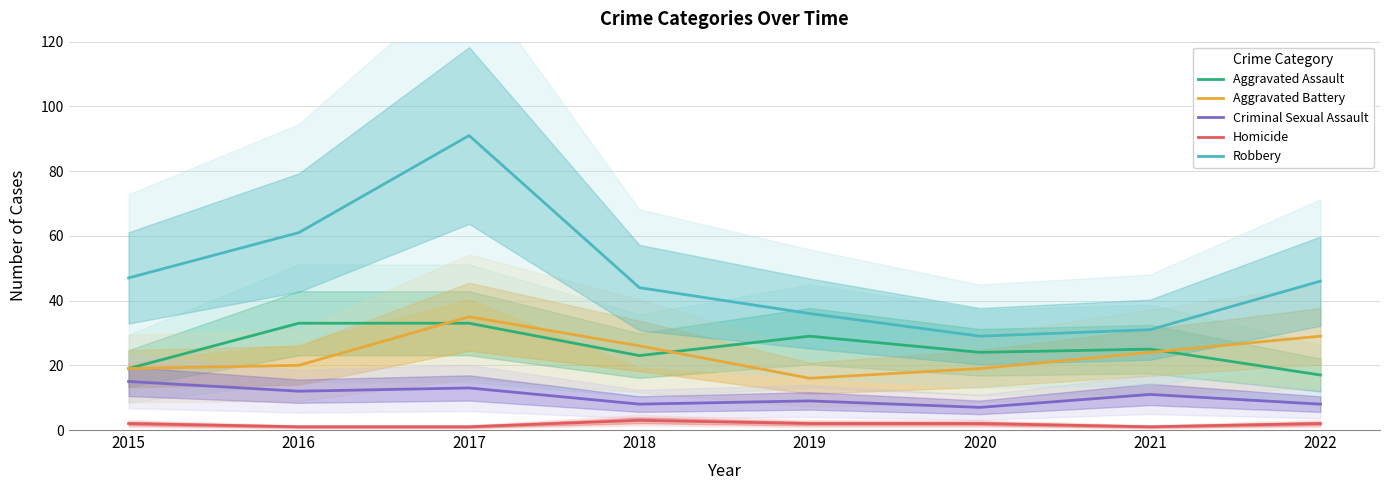

How many distinct data groups are displayed?

5